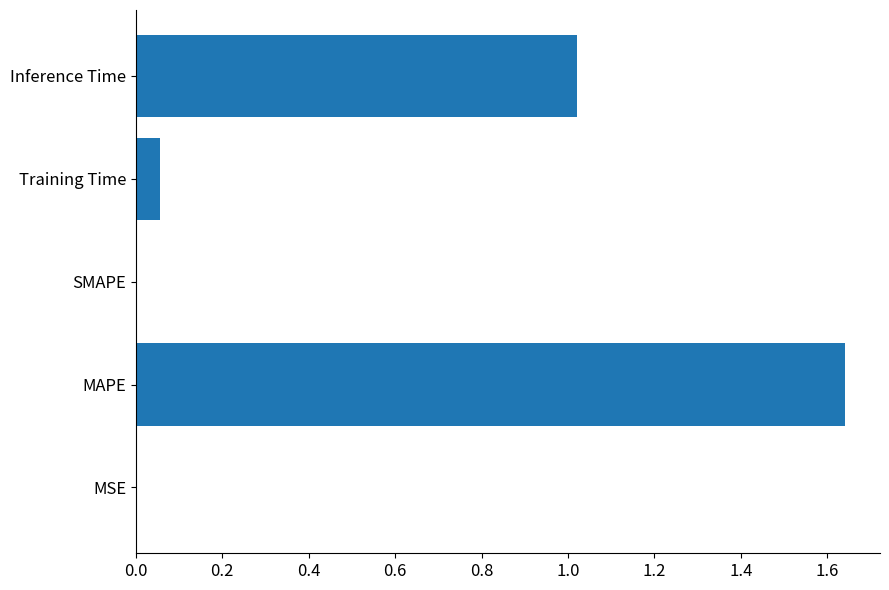

The value at Inference Time is 1.6. True or false?

False